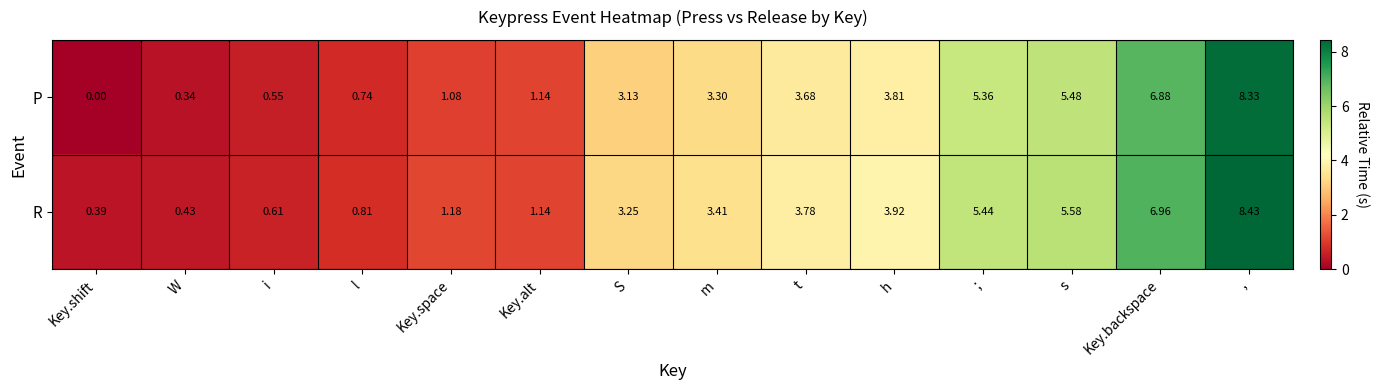

At which category is the sum across all series the highest?

,